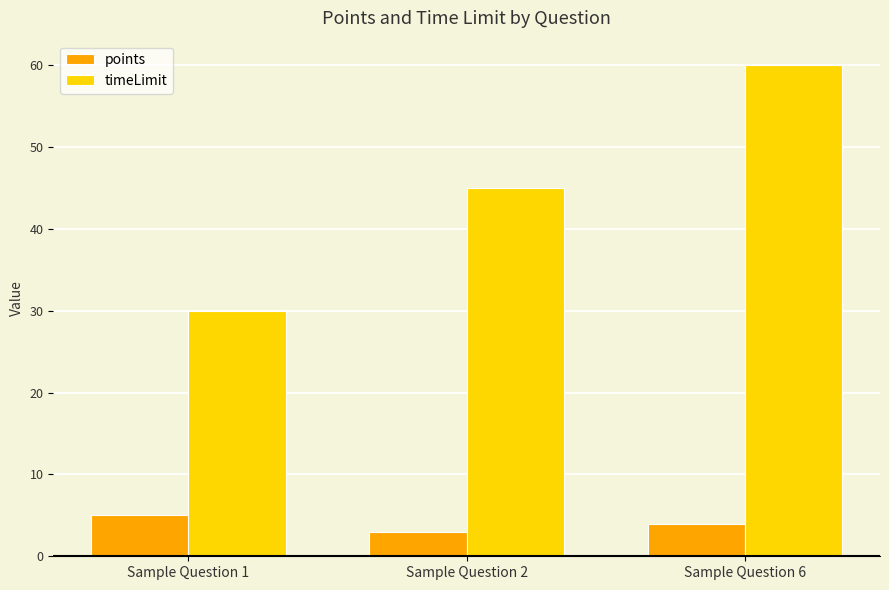

Which series has the largest total across all categories?

timeLimit